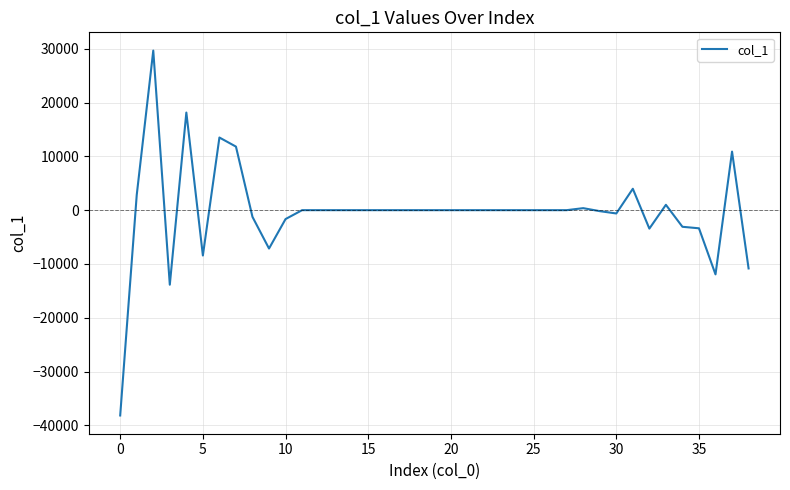

What is the smallest value displayed?

-38169.9